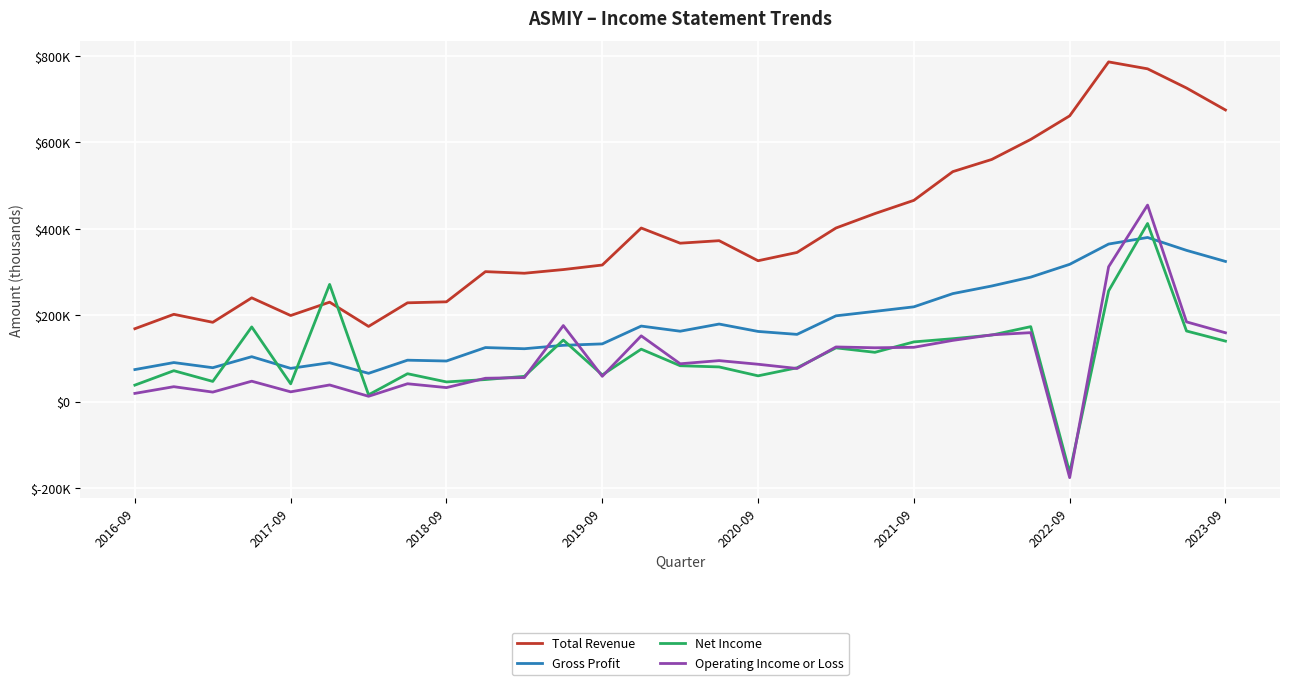

True or false: Total Revenue and Operating Income or Loss intersect in this chart.

False